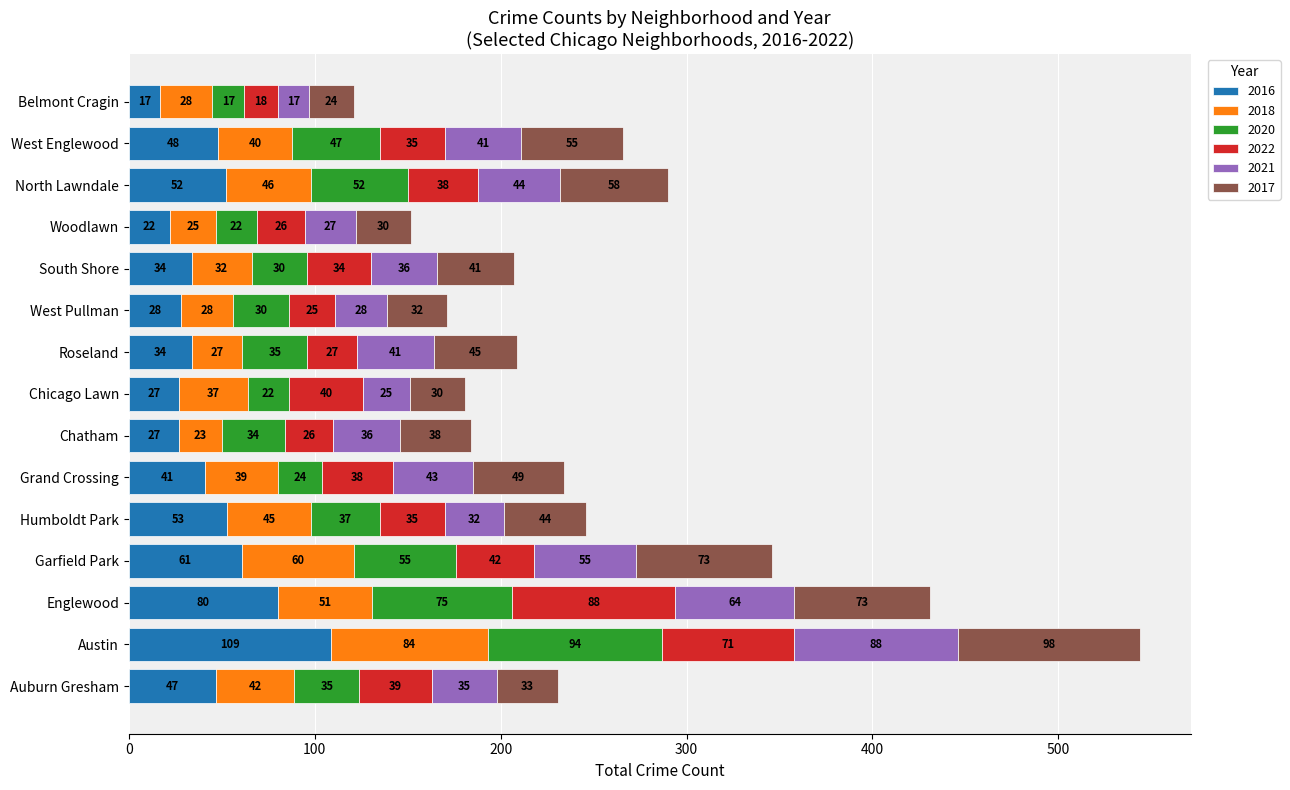

Is it true that 2016 equals 45 at Chatham?

False